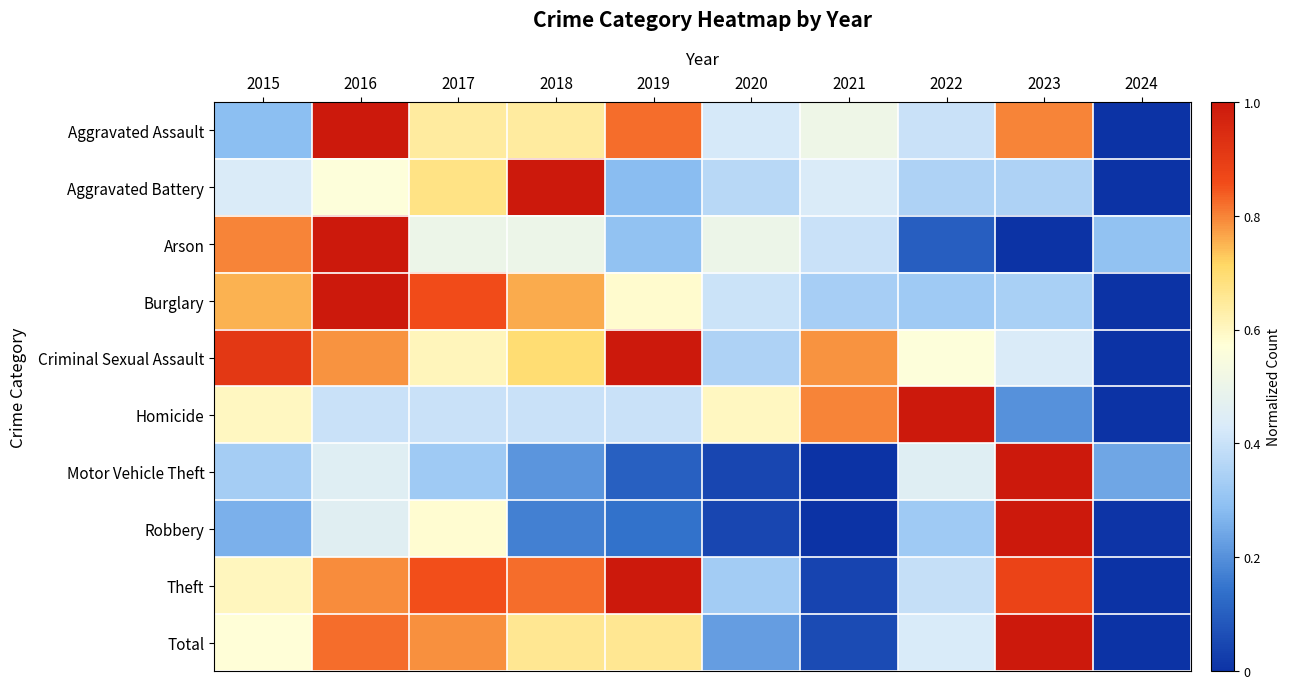

How many distinct data groups are displayed?

10